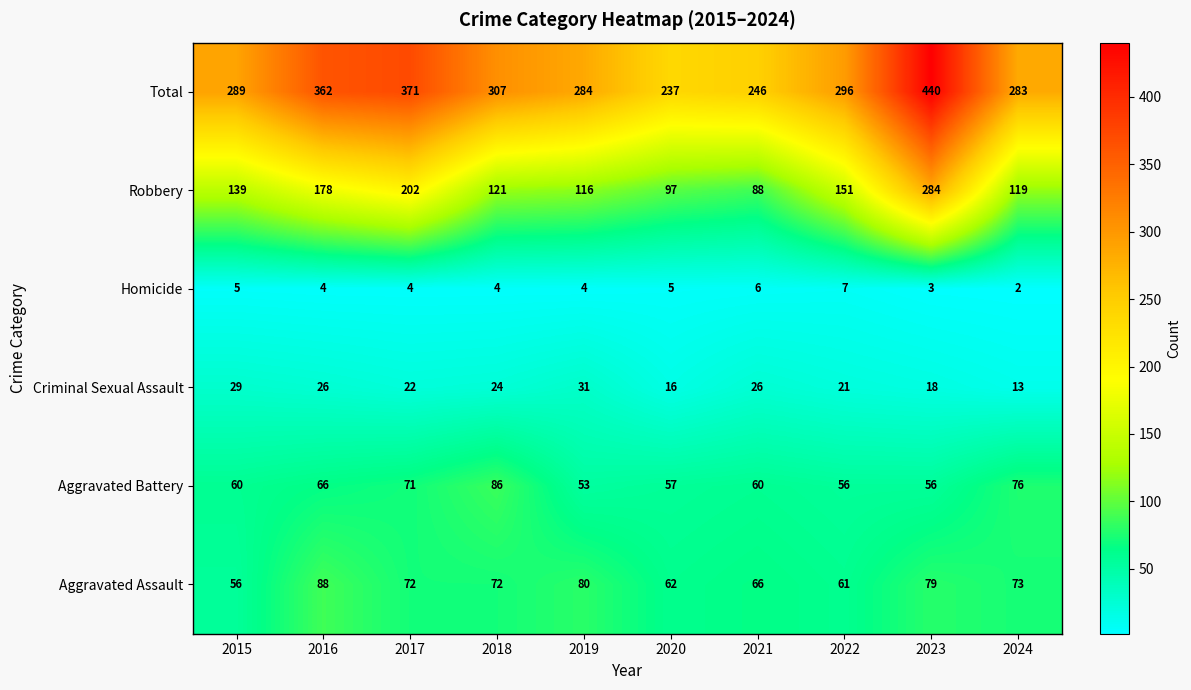

Where does the Criminal Sexual Assault series first go above 24?

2015